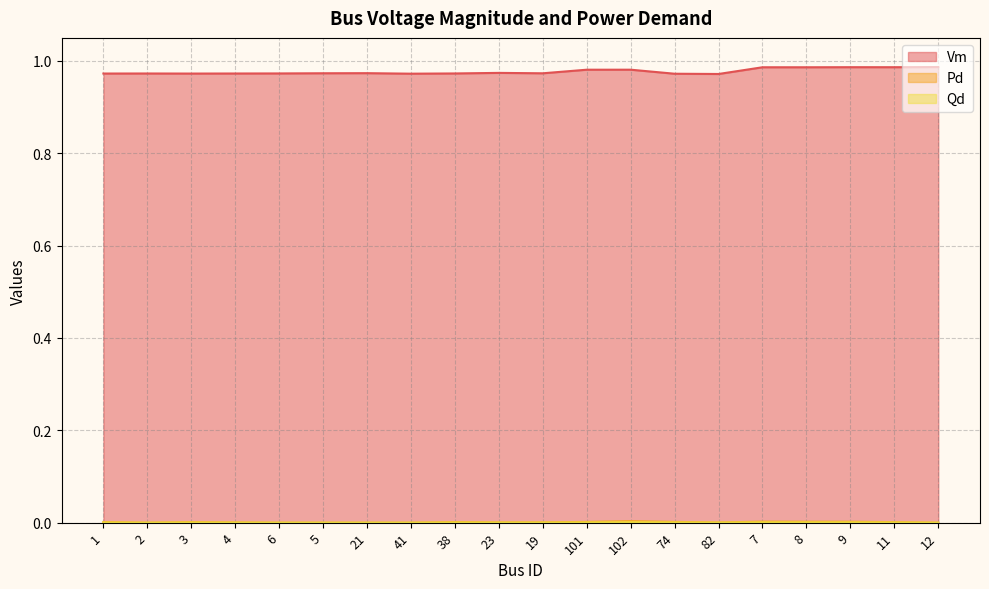

At which category does Pd reach its first local peak?

3